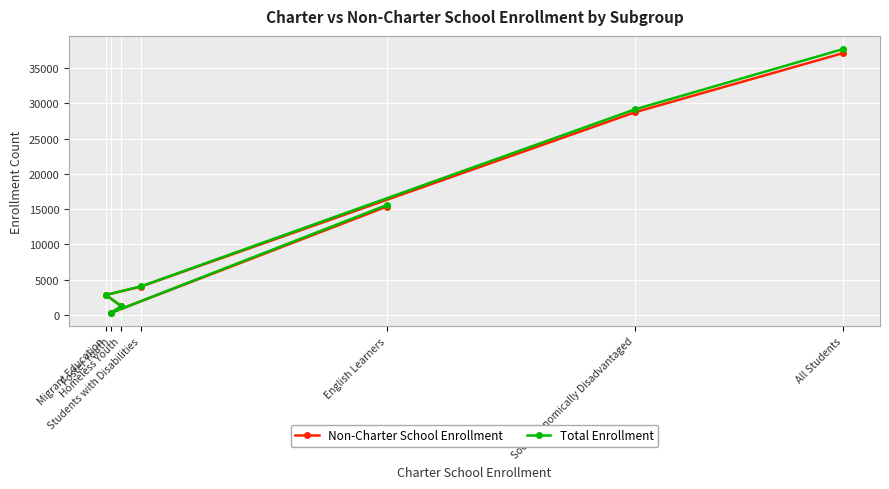

Rank the categories by Non-Charter School Enrollment value from highest to lowest.

All Students, Socioeconomically Disadvantaged, English Learners, Students with Disabilities, Migrant Education, Homeless Youth, Foster Youth